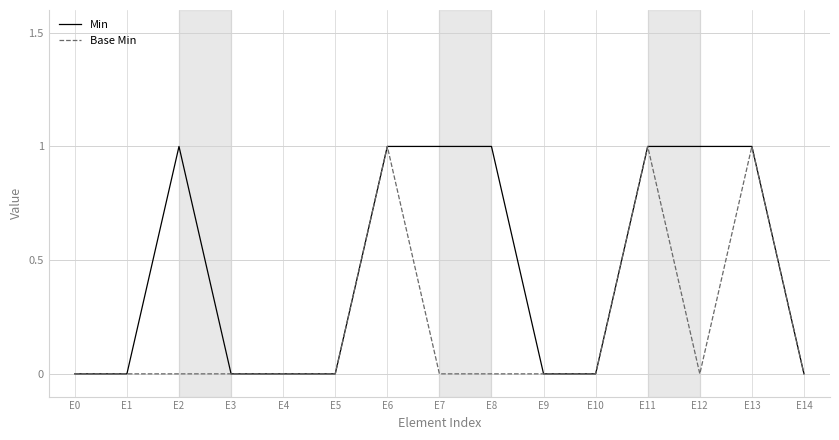

How many lines are shown in the chart?

2